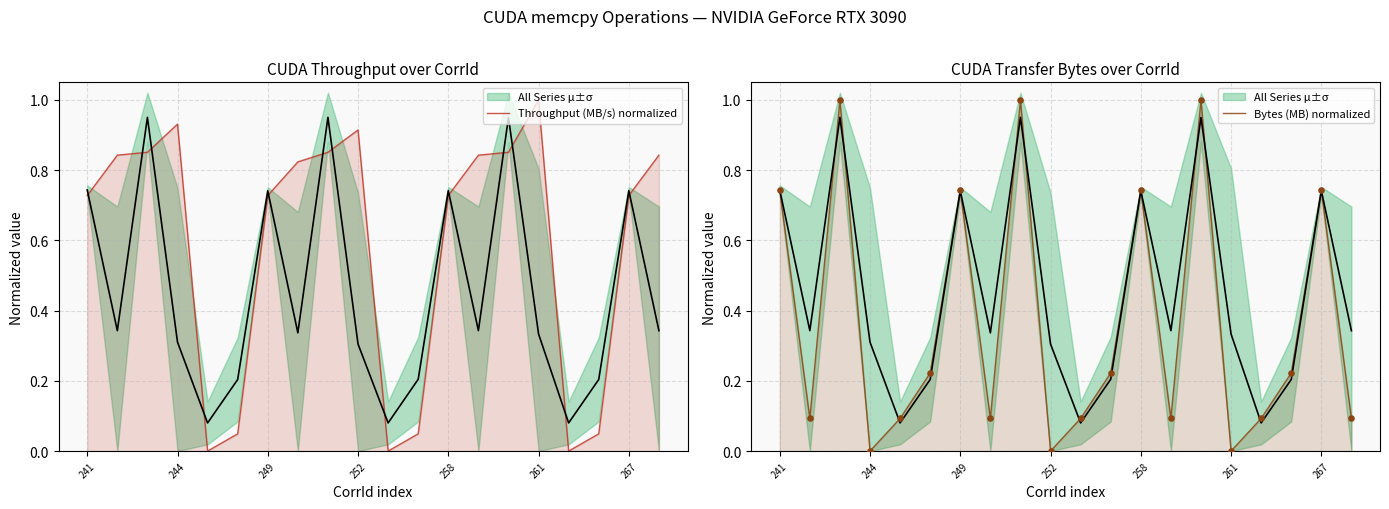

At how many categories does at least one series exceed 0?

20